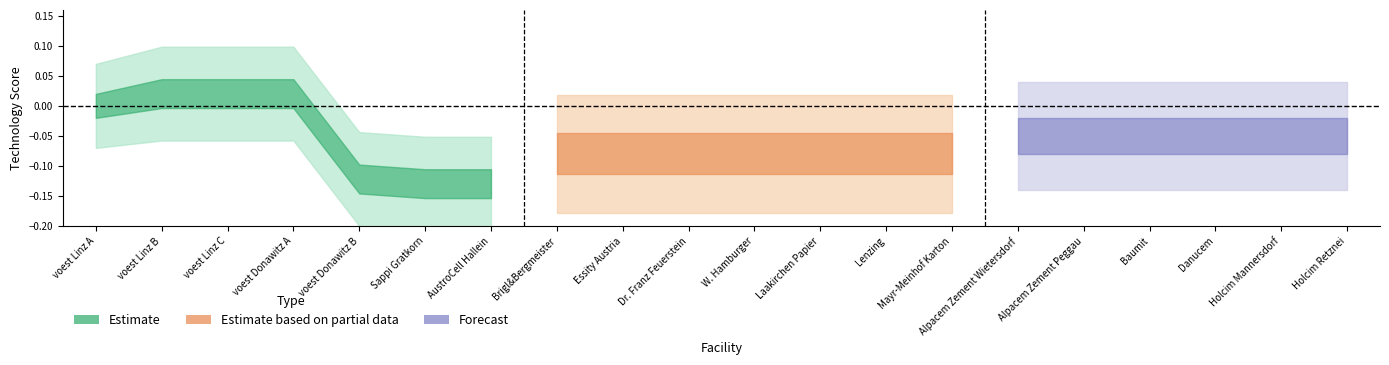

Does the chart display data point markers on the line(s)?

No